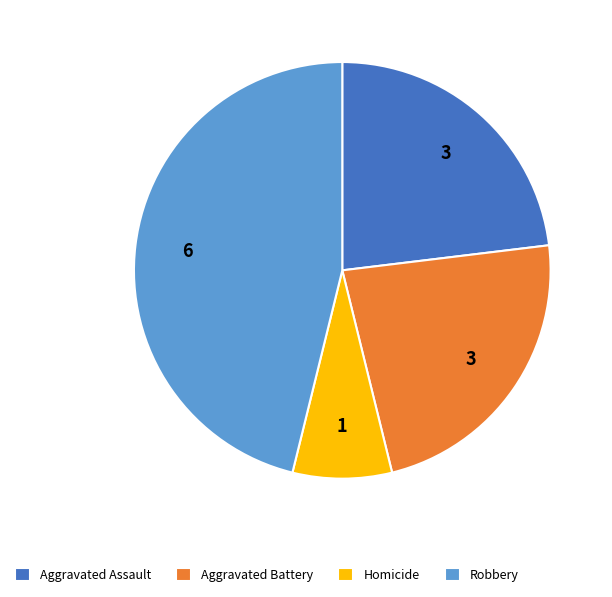

What is the smallest slice in the pie chart?

Homicide